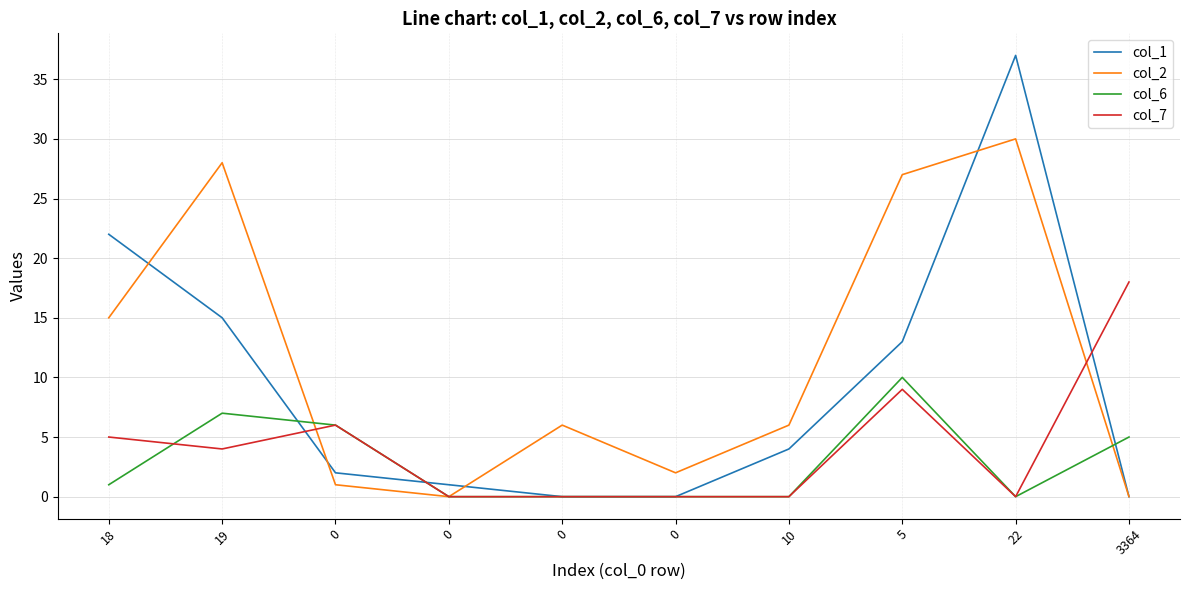

What are all the series names shown in the legend?

col_1, col_2, col_6, col_7